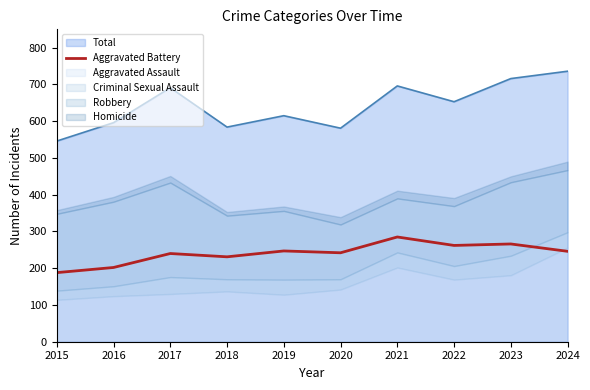

How many data points are less than 246?

5